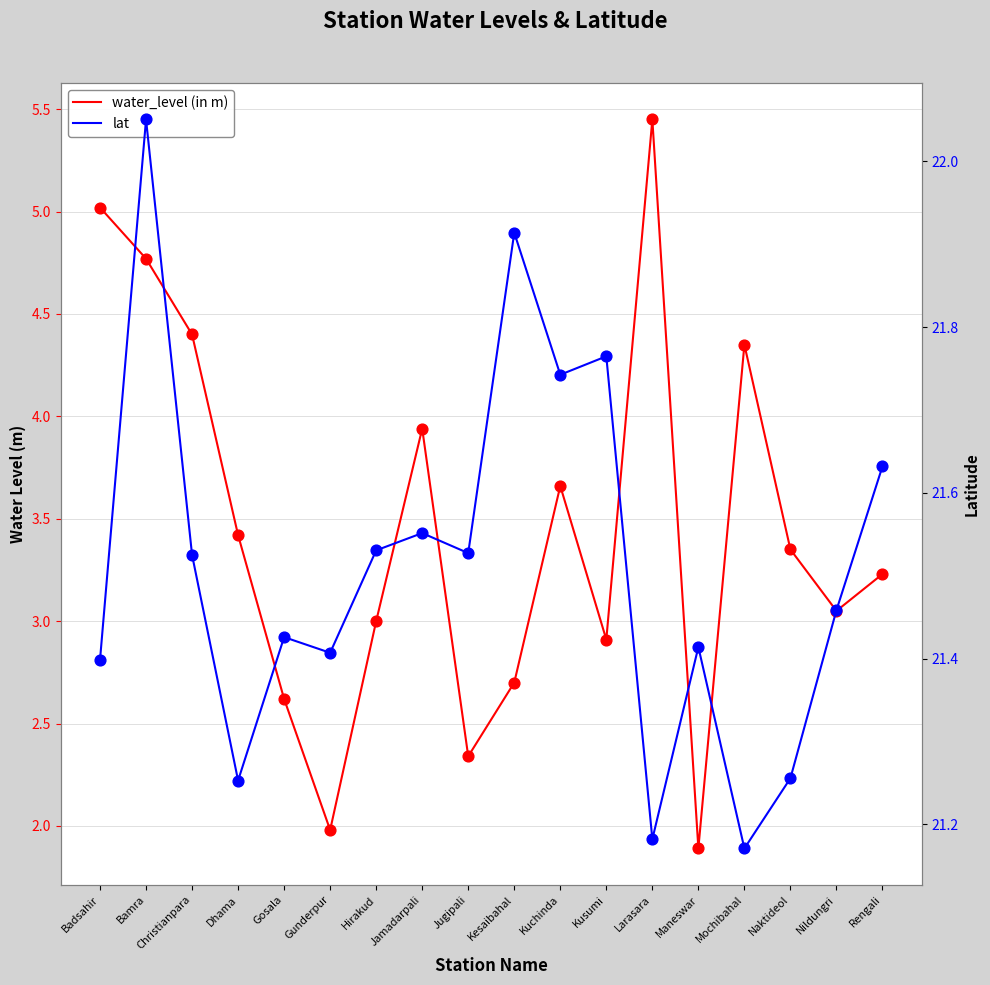

Which series has the largest total across all categories?

lat